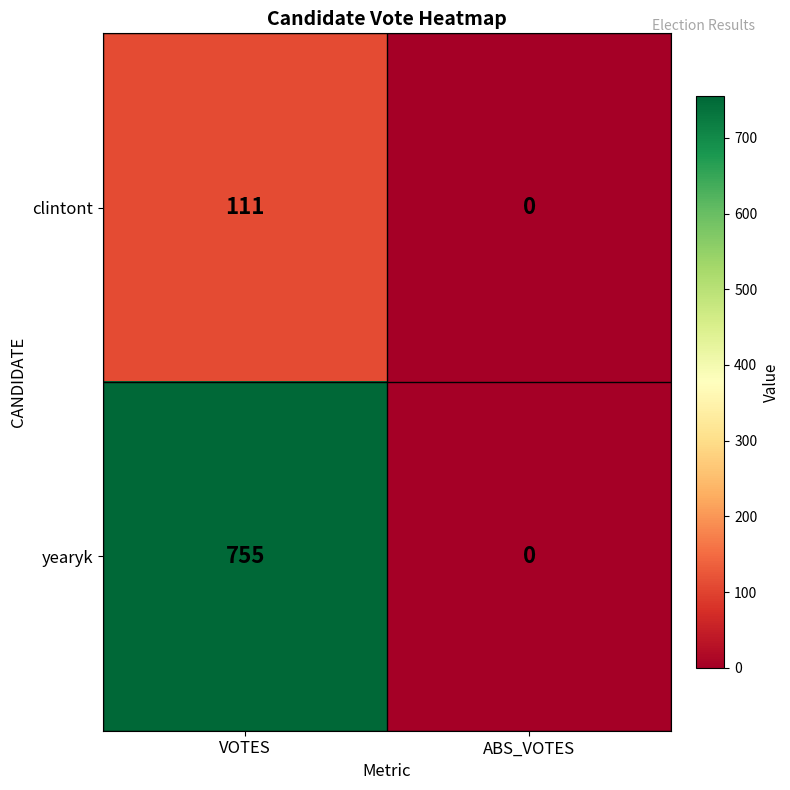

What is the difference between the highest and lowest values at VOTES?

644